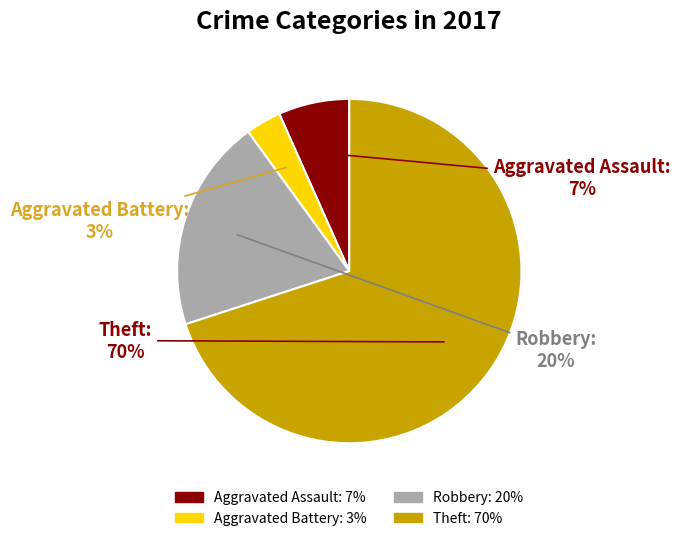

Rank the categories by value from lowest to highest.

Aggravated Battery, Aggravated Assault, Robbery, Theft